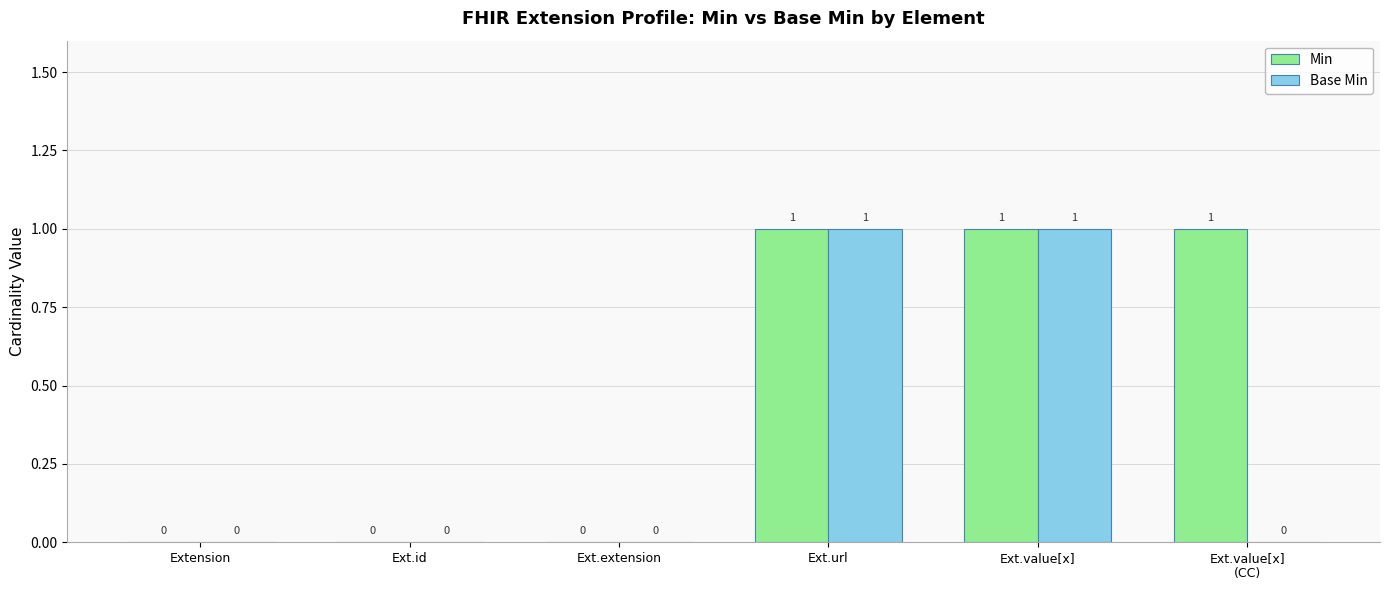

The Min series shows 2 at Ext.url. True or false?

False